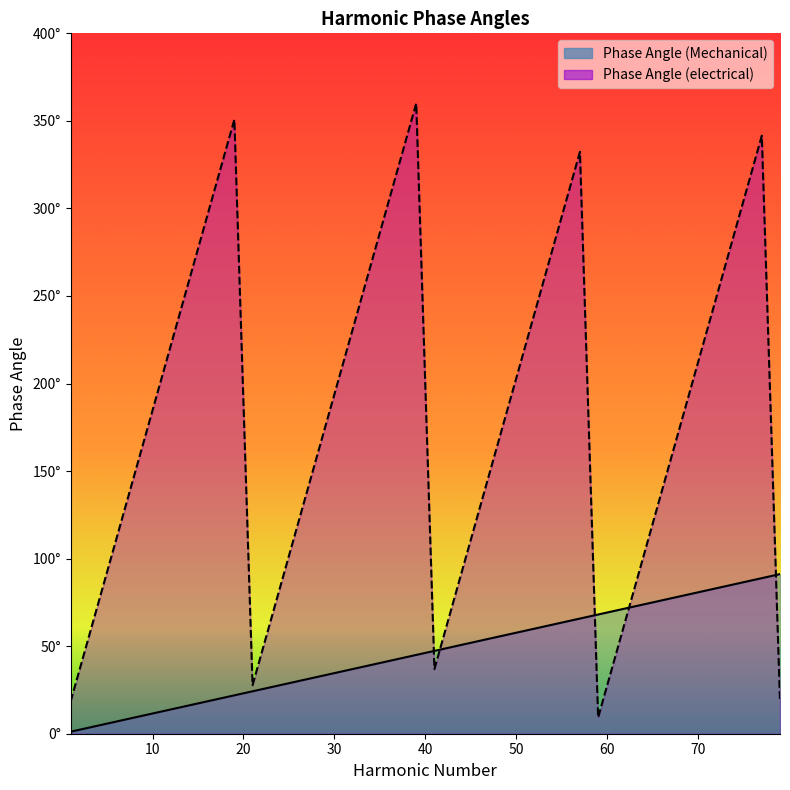

What is the difference between the highest and lowest values at 75?

218.1